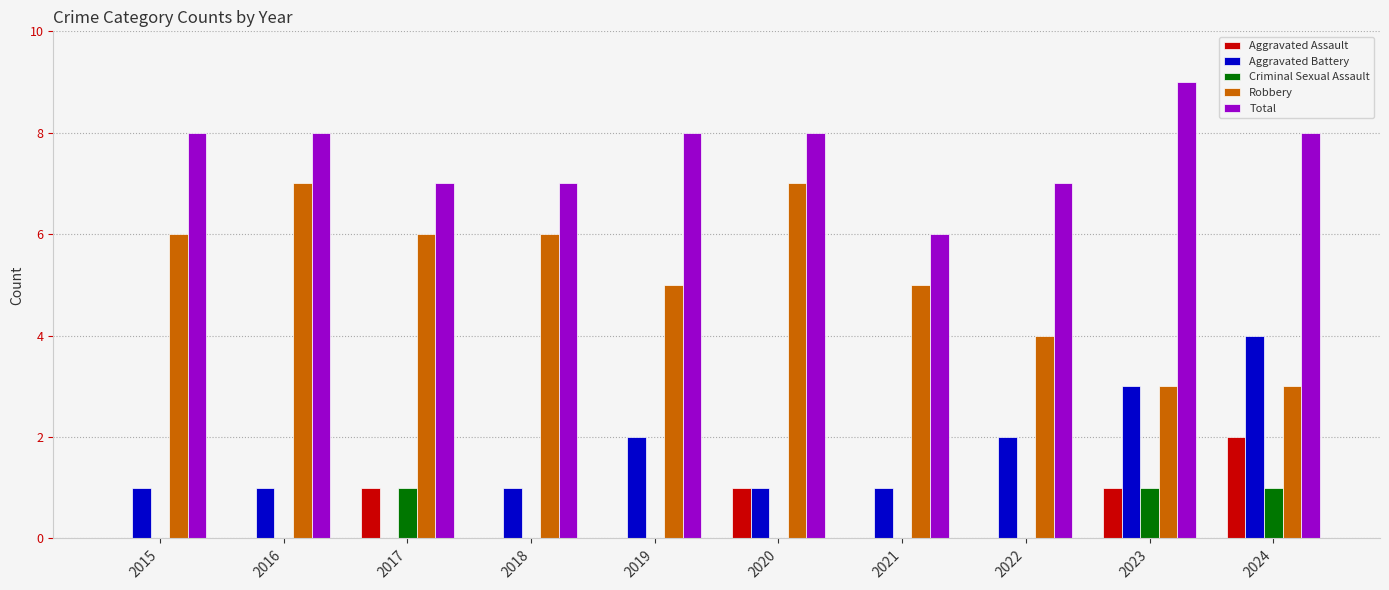

What is the highest value of the Aggravated Battery series?

4